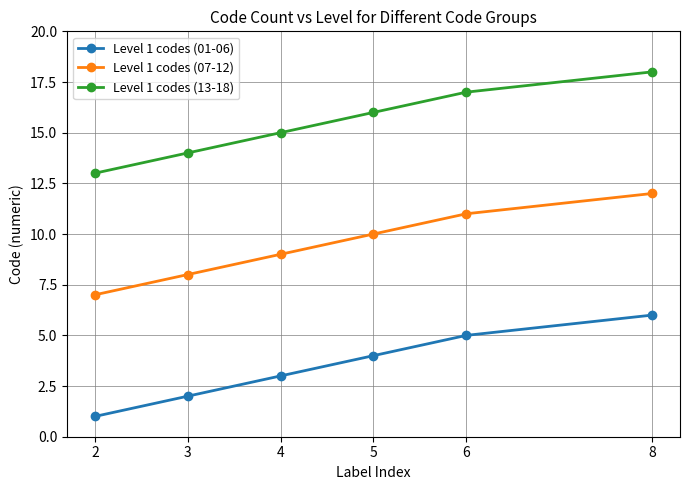

Which series has the largest total across all categories?

Level 1 codes (13-18)